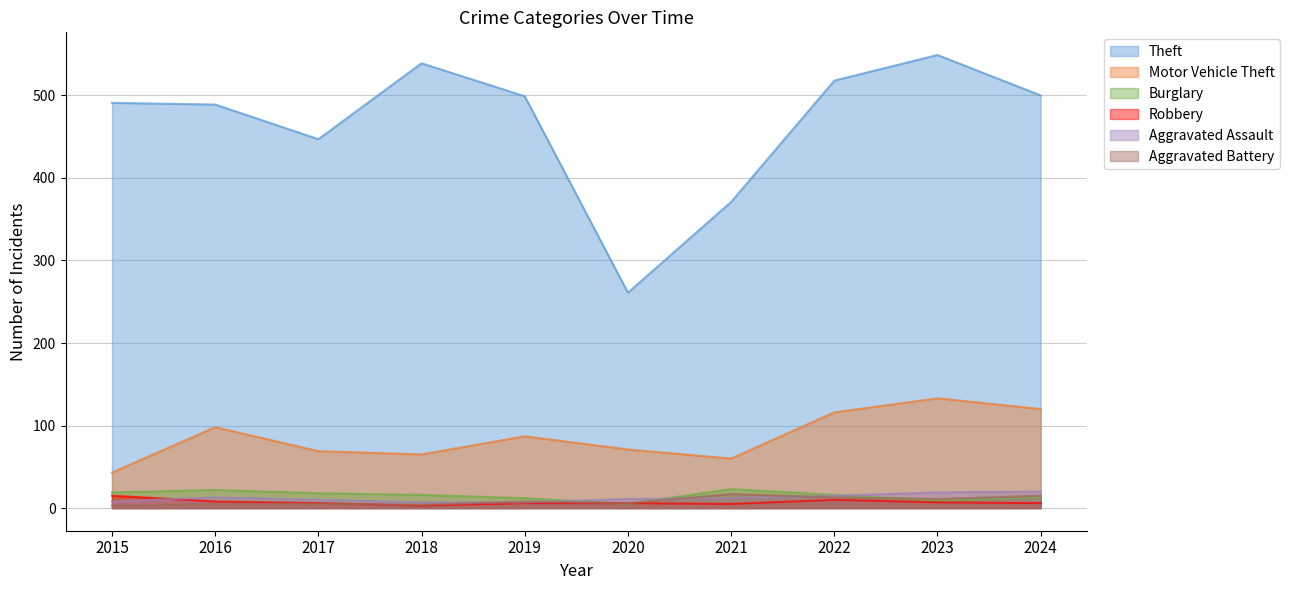

True or false: Aggravated Battery and Robbery cross at least once.

True